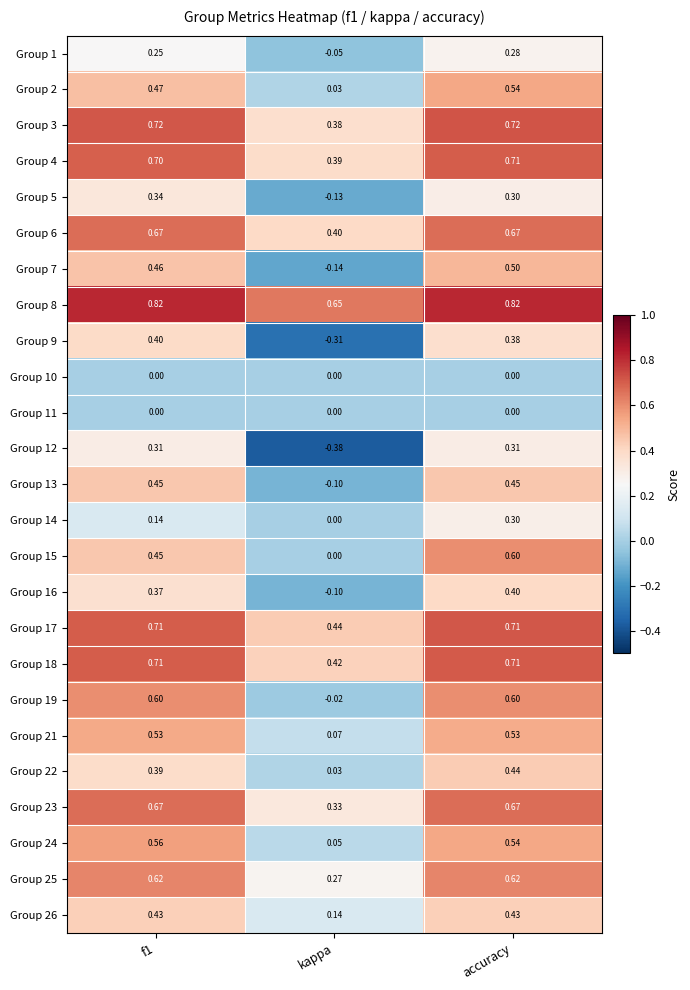

At which label does Group 13 reach its minimum?

kappa